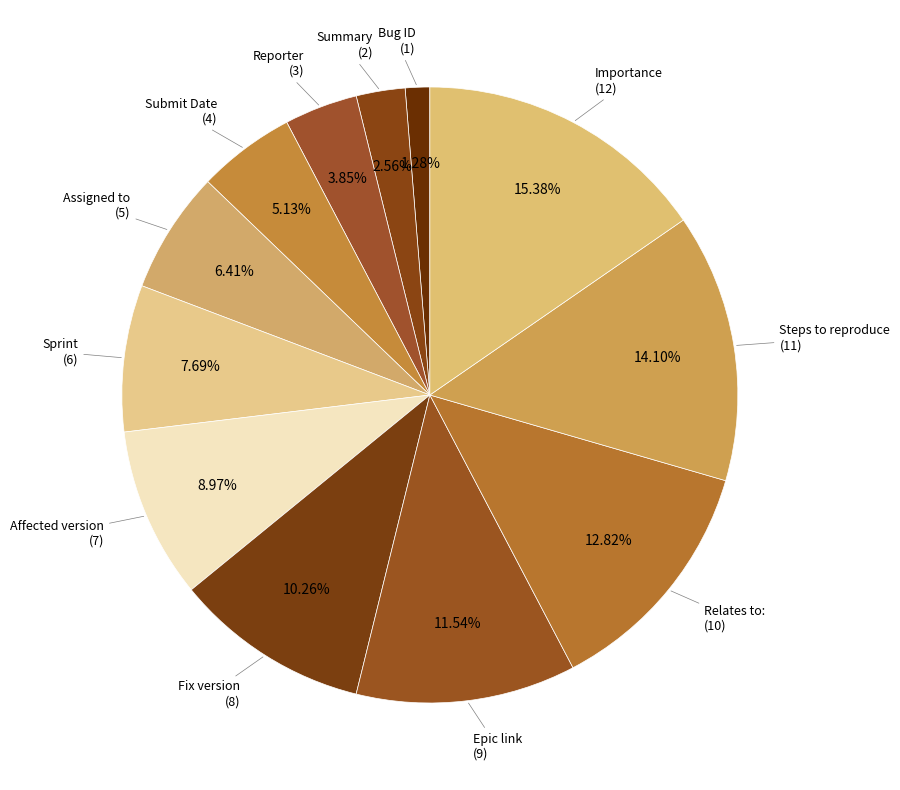

What portion of the pie excludes Relates to:?

87.2%